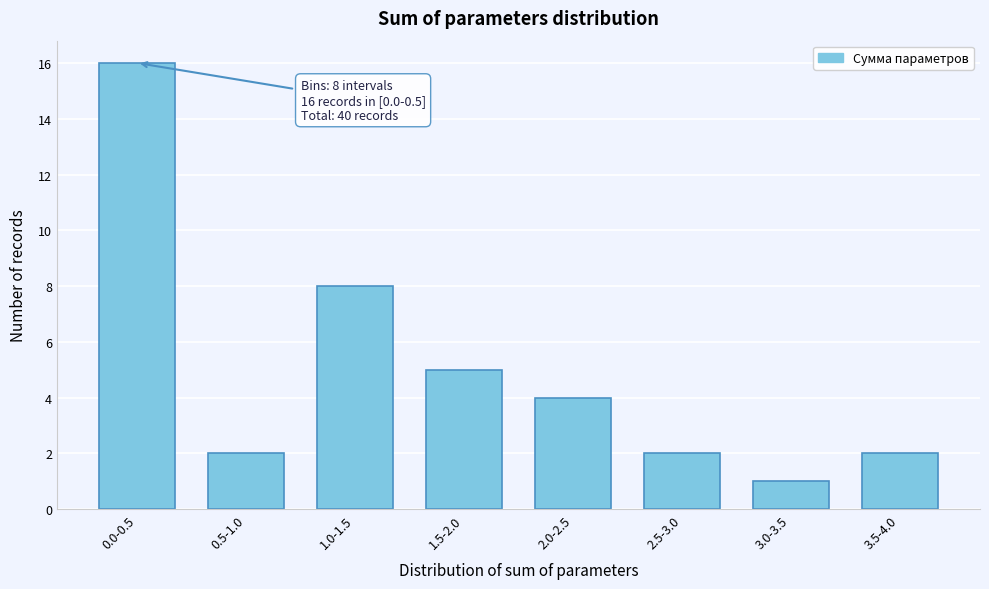

Reading left to right, extract all data points from this chart.

0.0-0.5=16	0.5-1.0=2	1.0-1.5=8	1.5-2.0=5	2.0-2.5=4	2.5-3.0=2	3.0-3.5=1	3.5-4.0=2